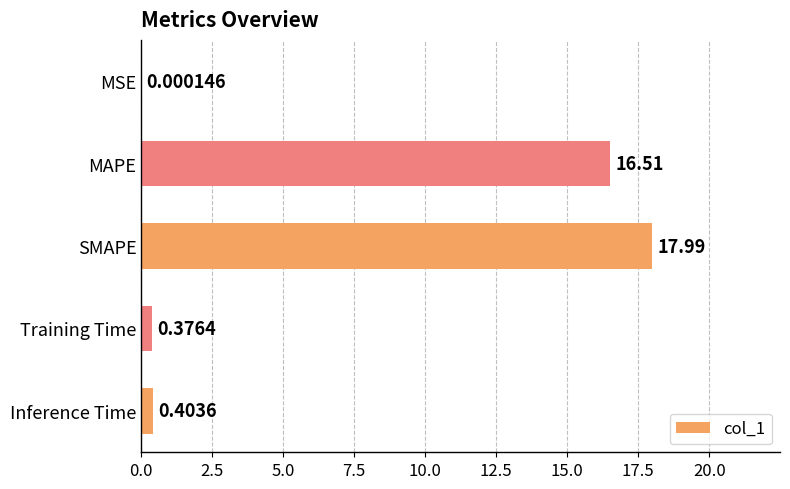

What is the sum of the values at MAPE and SMAPE?

34.5